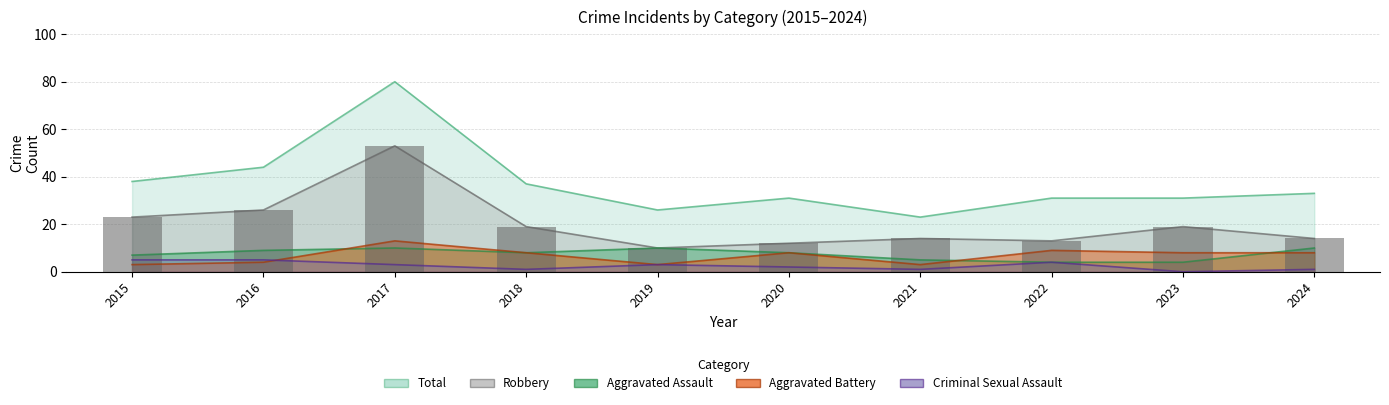

Rank the categories by value from highest to lowest.

2017, 2016, 2015, 2018, 2023, 2021, 2024, 2022, 2020, 2019